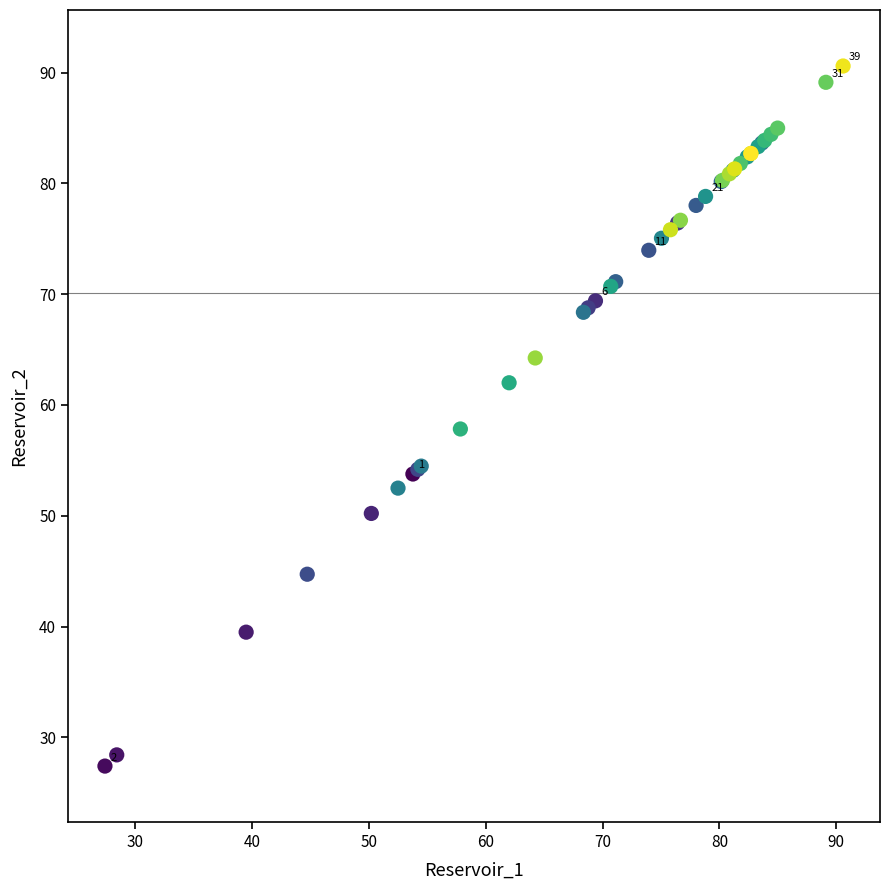

What Y value in the scatter plot is closest to 59?

57.8